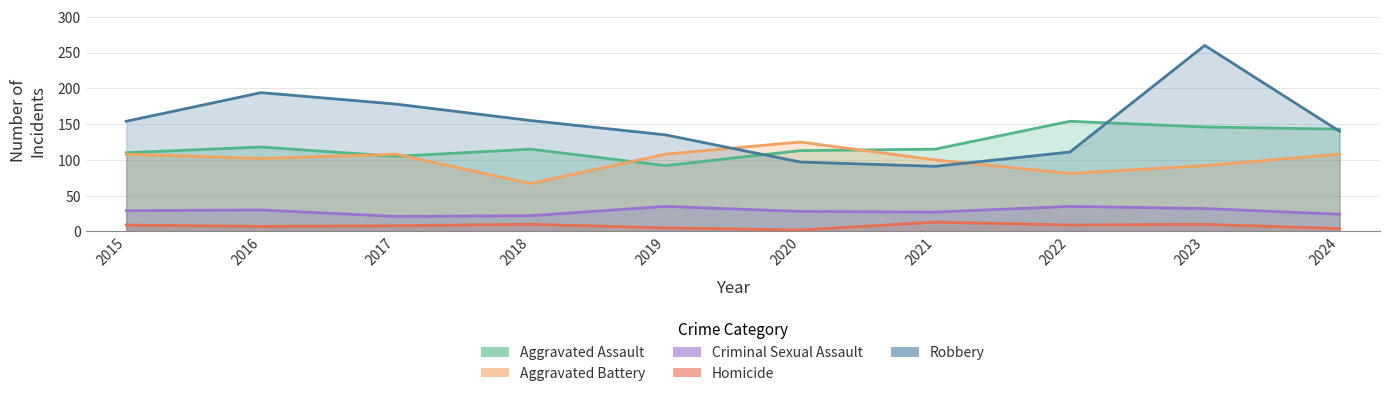

How many values in the Aggravated Battery series are below 108?

5